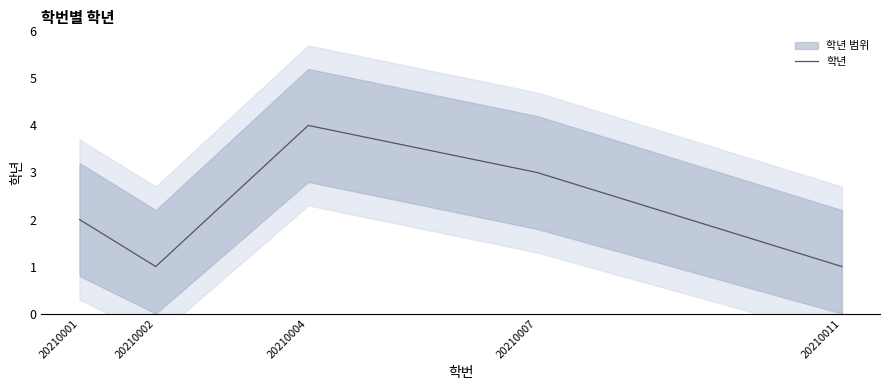

Rank the categories by value from lowest to highest.

20210002, 20210011, 20210001, 20210007, 20210004